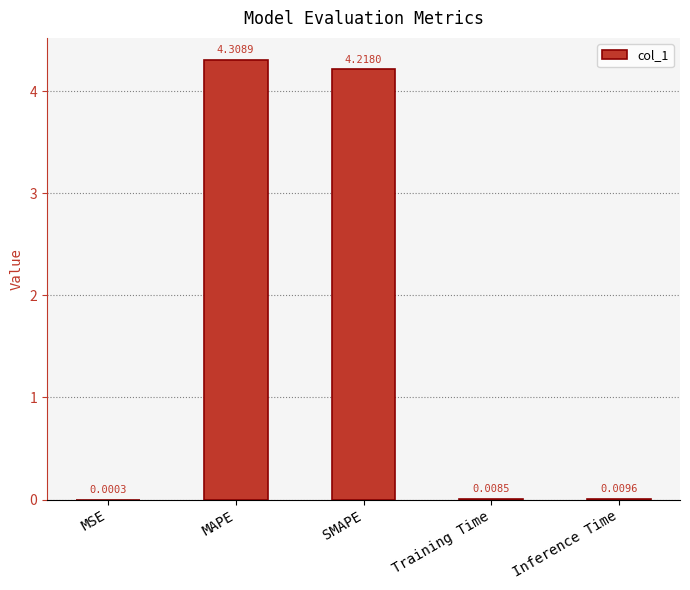

What is the change in value from SMAPE to Training Time?

-4.2